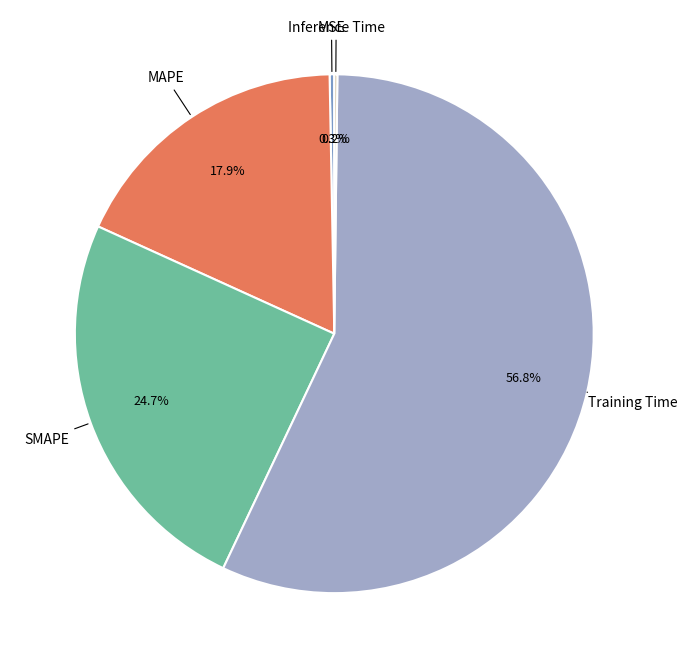

To the nearest percent, what is the average slice percentage?

20%